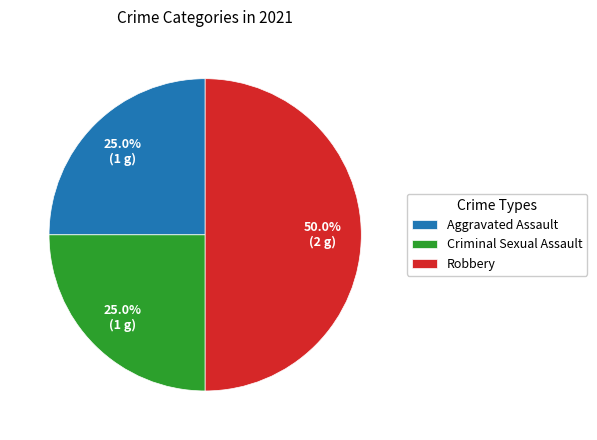

What percentage do Aggravated Assault and Criminal Sexual Assault together represent?

50.0%